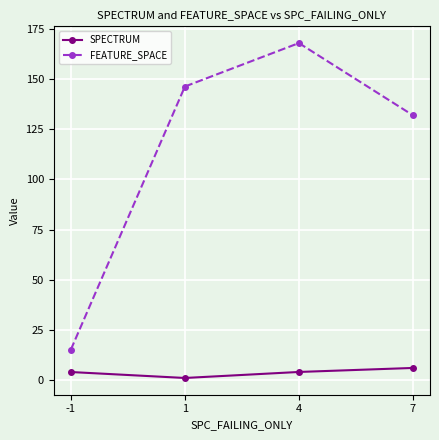

What is the sum of the FEATURE_SPACE values at 7 and 4?

300.0